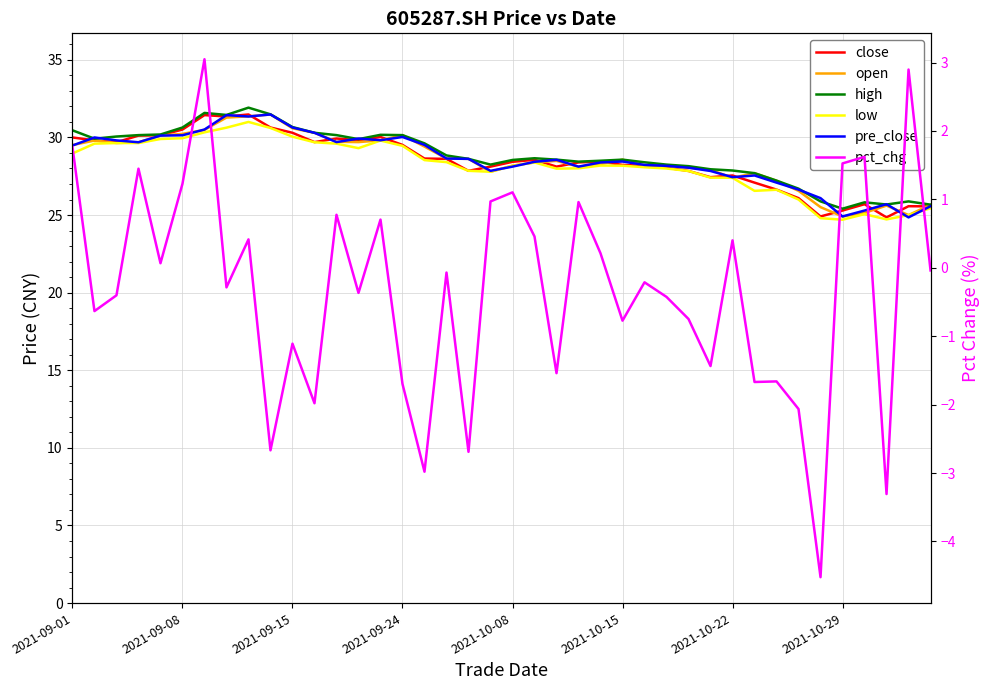

Reading left to right, list all the values displayed in this chart.

close: 30.0	29.8	29.7	30.1	30.1	30.5	31.4	31.4	31.5	30.6	30.3	29.7	29.9	29.8	30.0	29.5	28.6	28.6	27.9	28.1	28.4	28.6	28.1	28.4	28.4	28.2	28.2	28.1	27.8	27.4	27.6	27.1	26.6	26.1	24.9	25.3	25.7	24.9	25.6	25.6
open: 29.5	29.8	29.6	29.7	30.1	30.2	30.5	31.3	31.4	31.5	30.6	30.3	29.7	29.7	29.8	30.1	29.4	28.6	28.6	27.8	28.2	28.4	28.5	28.1	28.3	28.6	28.2	28.2	28.1	27.9	27.4	27.7	27.2	26.6	25.5	24.9	25.1	25.6	25.0	25.7
high: 30.5	29.9	30.1	30.1	30.2	30.6	31.6	31.4	31.9	31.5	30.7	30.3	30.1	29.9	30.2	30.1	29.6	28.8	28.6	28.2	28.6	28.7	28.6	28.4	28.5	28.6	28.4	28.2	28.1	27.9	27.9	27.7	27.2	26.7	25.9	25.4	25.8	25.7	25.9	25.7
low: 29.0	29.6	29.6	29.6	29.9	29.9	30.3	30.6	31.0	30.6	30.1	29.7	29.6	29.3	29.8	29.5	28.5	28.4	27.9	27.8	28.2	28.4	28.0	28.0	28.2	28.2	28.1	28.0	27.8	27.4	27.4	26.6	26.6	26.0	24.8	24.7	25.1	24.7	25.0	25.4
pre_close: 29.5	30.0	29.8	29.7	30.1	30.1	30.5	31.4	31.4	31.5	30.6	30.3	29.7	29.9	29.8	30.0	29.5	28.6	28.6	27.9	28.1	28.4	28.6	28.1	28.4	28.4	28.2	28.2	28.1	27.8	27.4	27.6	27.1	26.6	26.1	24.9	25.3	25.7	24.9	25.6
pct_chg: 1.8	-0.6	-0.4	1.4	0.1	1.2	3.0	-0.3	0.4	-2.7	-1.1	-2.0	0.8	-0.4	0.7	-1.7	-3.0	-0.1	-2.7	1.0	1.1	0.5	-1.5	1.0	0.2	-0.8	-0.2	-0.4	-0.7	-1.4	0.4	-1.7	-1.7	-2.1	-4.5	1.5	1.6	-3.3	2.9	-0.0